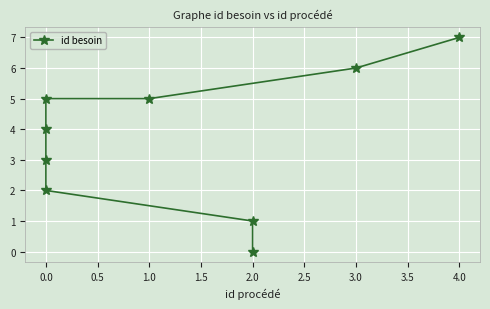

What is the difference between the maximum and minimum values?

7